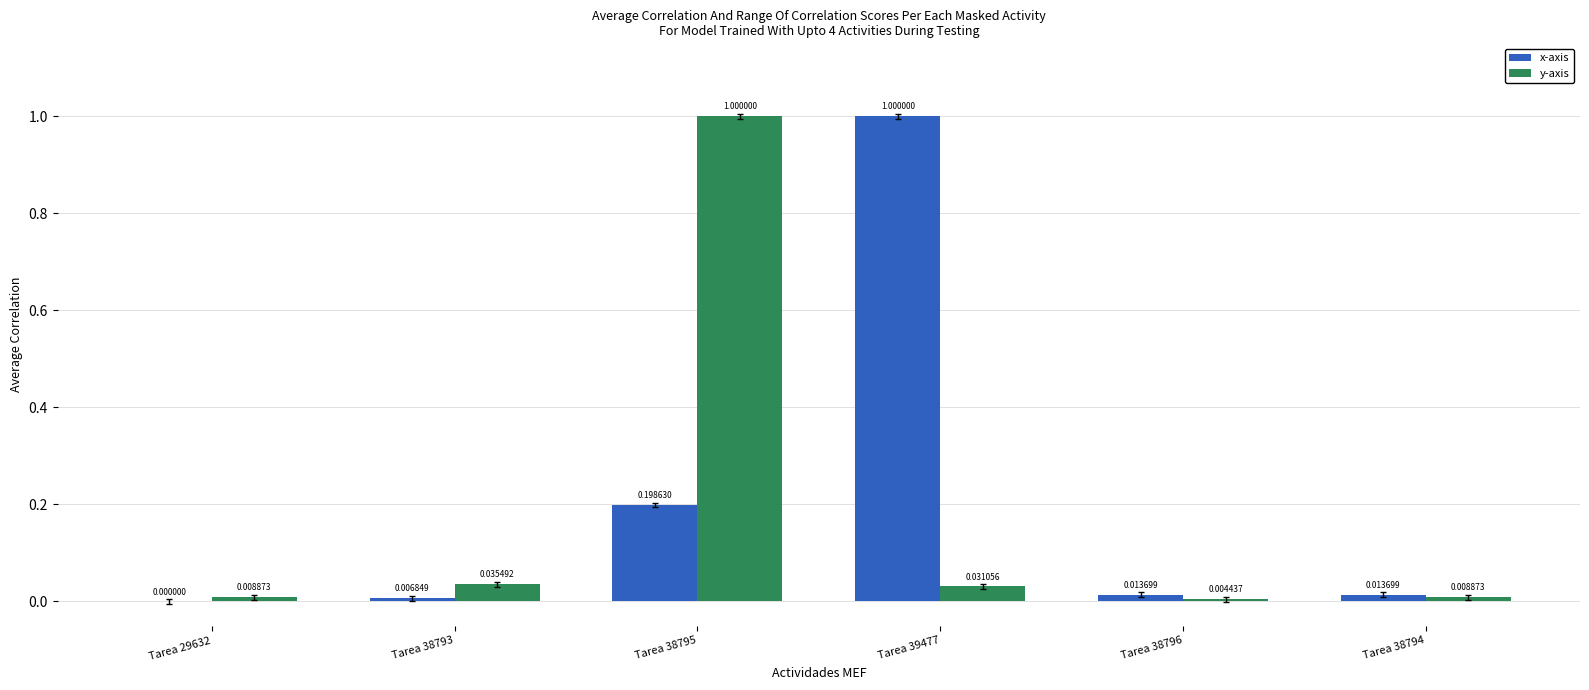

At which label does x-axis reach its peak?

Tarea 39477